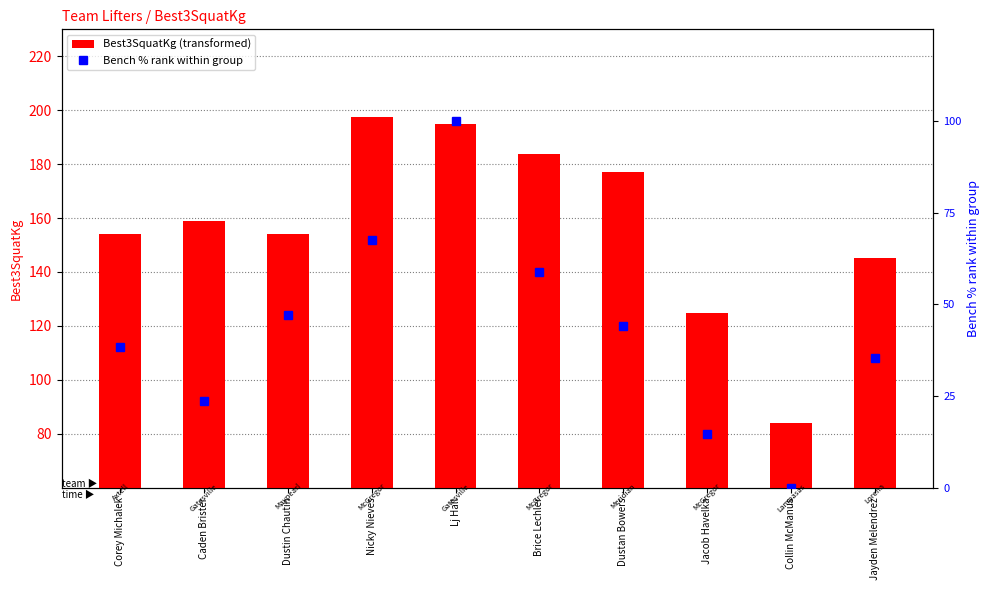

At how many categories does at least one series exceed 66?

10